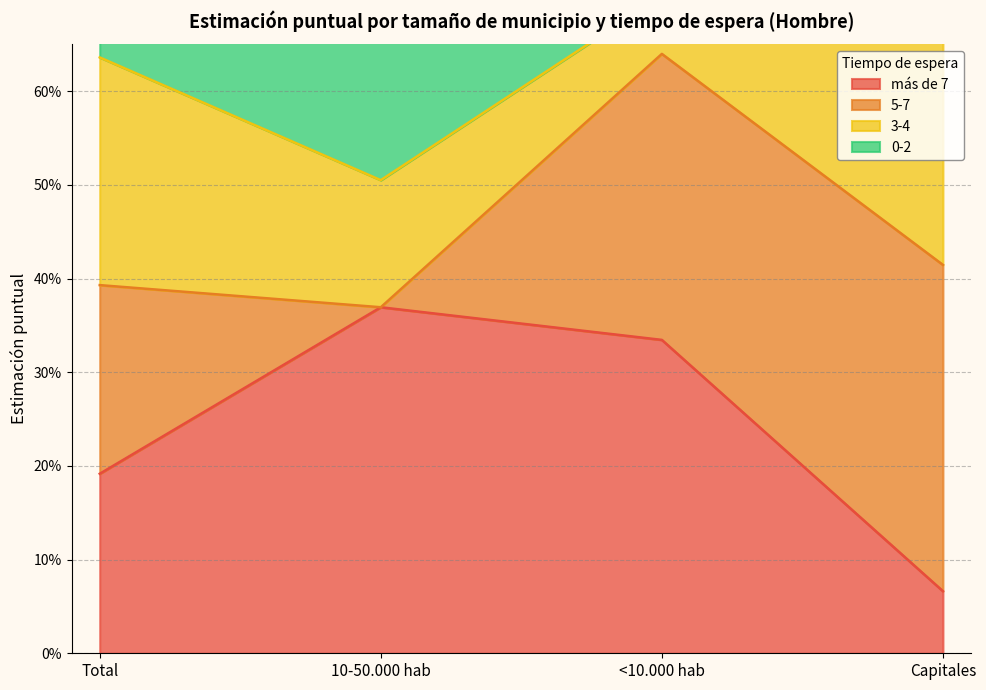

True or false: 0-2 and más de 7 intersect in this chart.

False